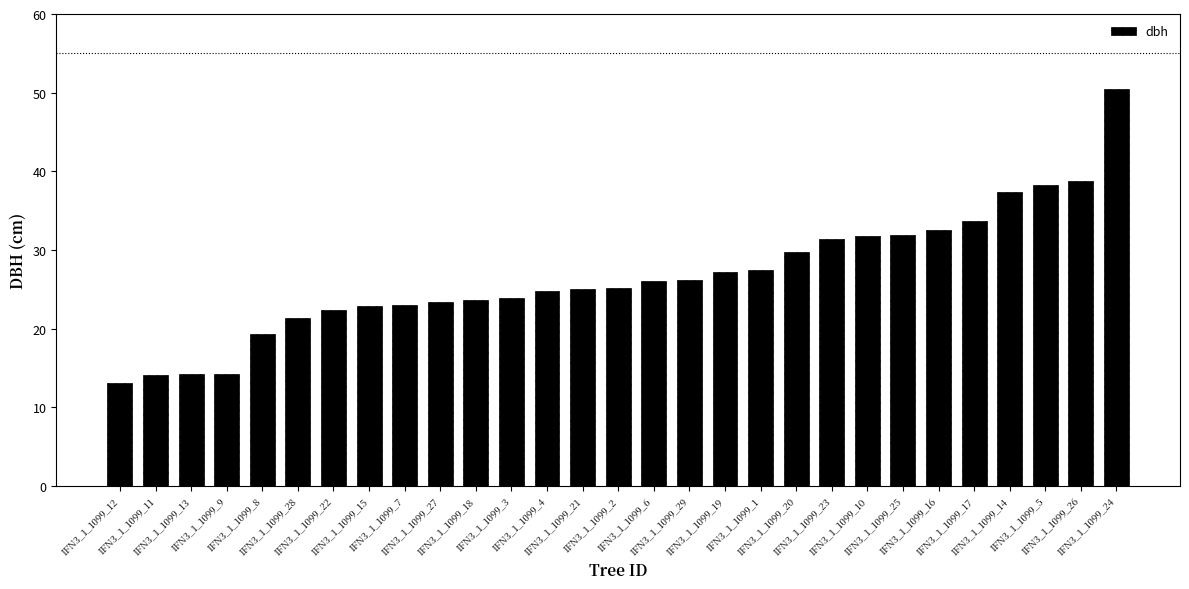

How many bars are there in total?

29